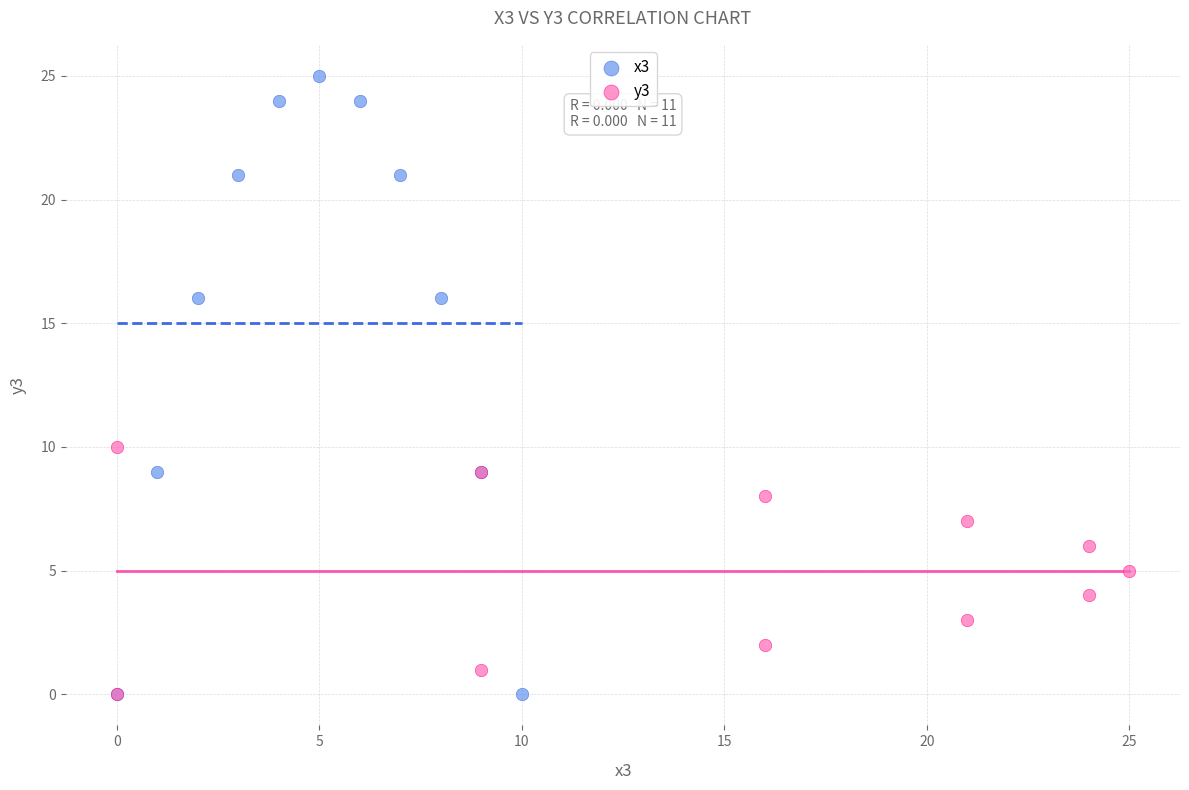

Which series reaches the maximum Y coordinate?

x3